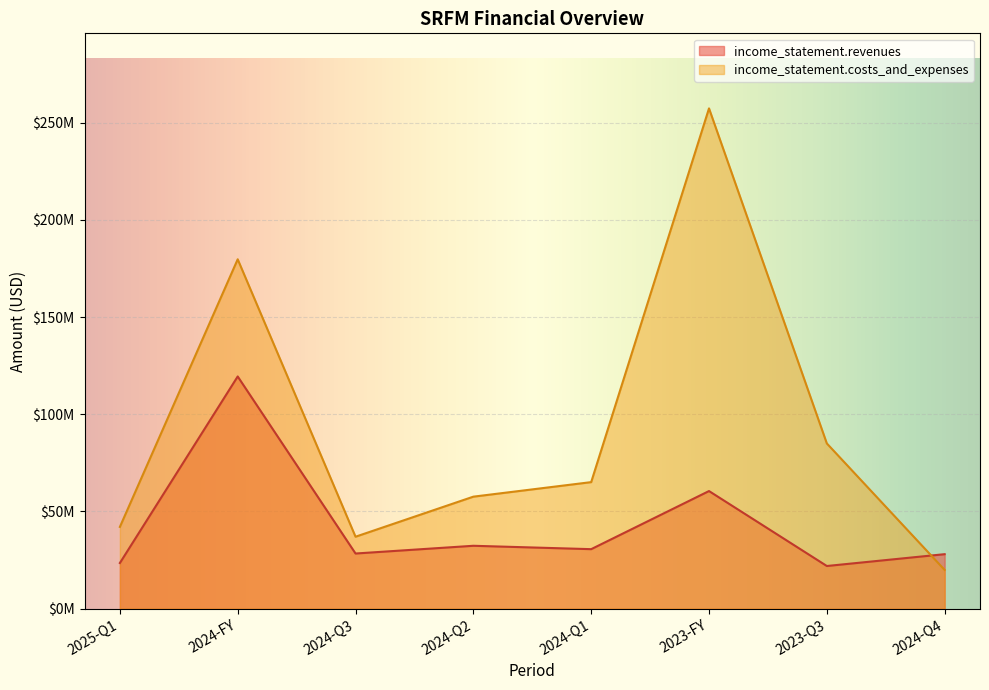

List the series in order of their peak value, lowest first.

income_statement.revenues, income_statement.costs_and_expenses